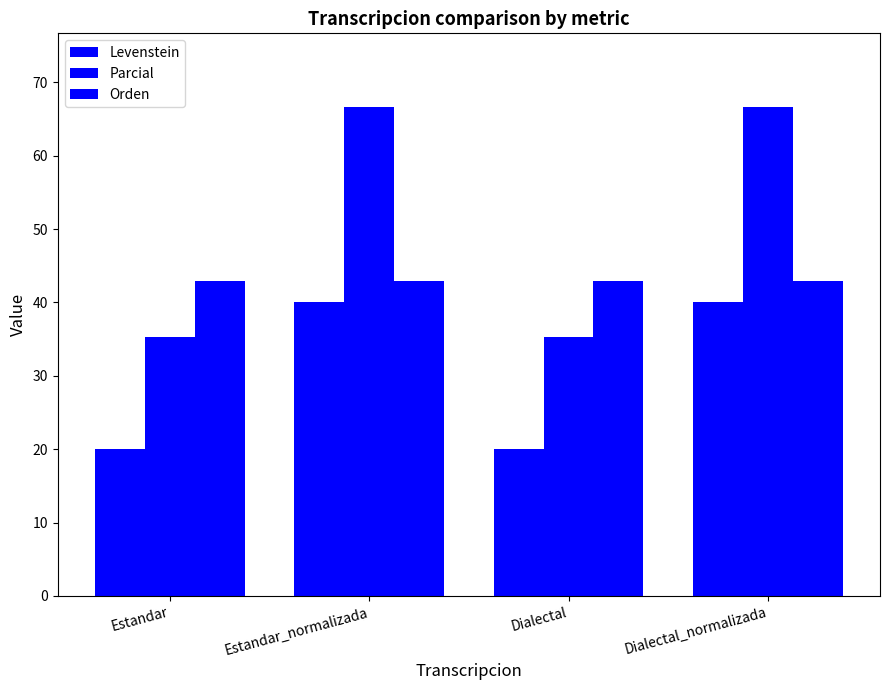

Which series has the widest spread of values?

Parcial